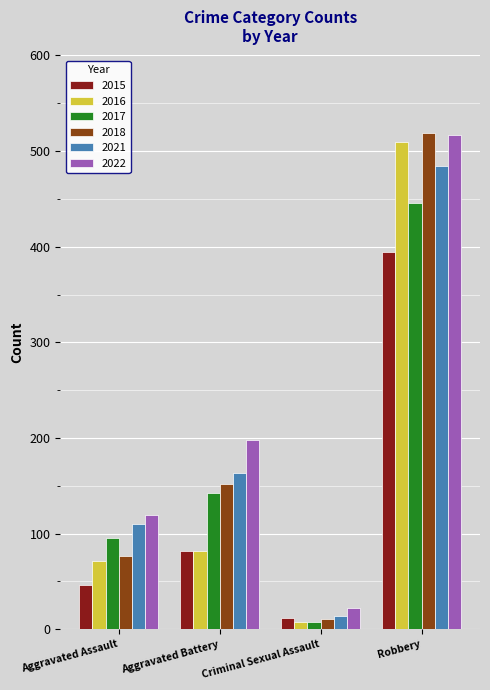

What is the minimum value shown in the chart?

8